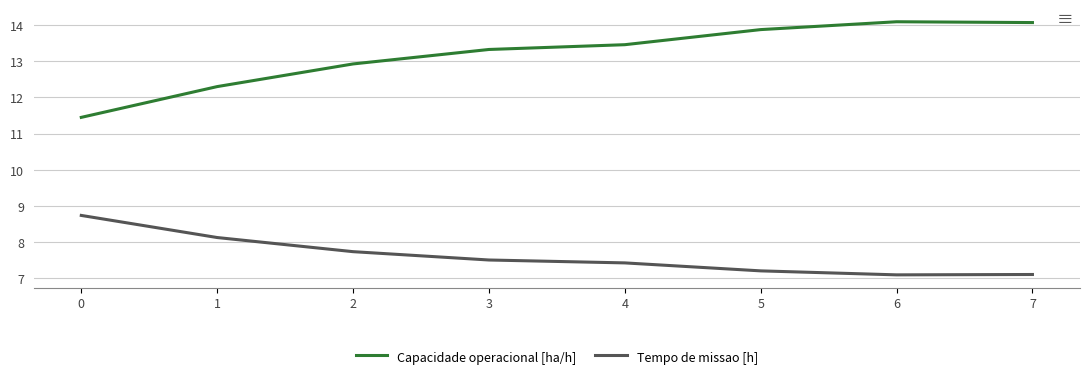

Reading left to right, what are all the values shown in this chart?

Capacidade operacional [ha/h]: 0=11.4	1=12.3	2=12.9	3=13.3	4=13.5	5=13.9	6=14.1	7=14.1
Tempo de missao [h]: 0=8.7	1=8.1	2=7.7	3=7.5	4=7.4	5=7.2	6=7.1	7=7.1